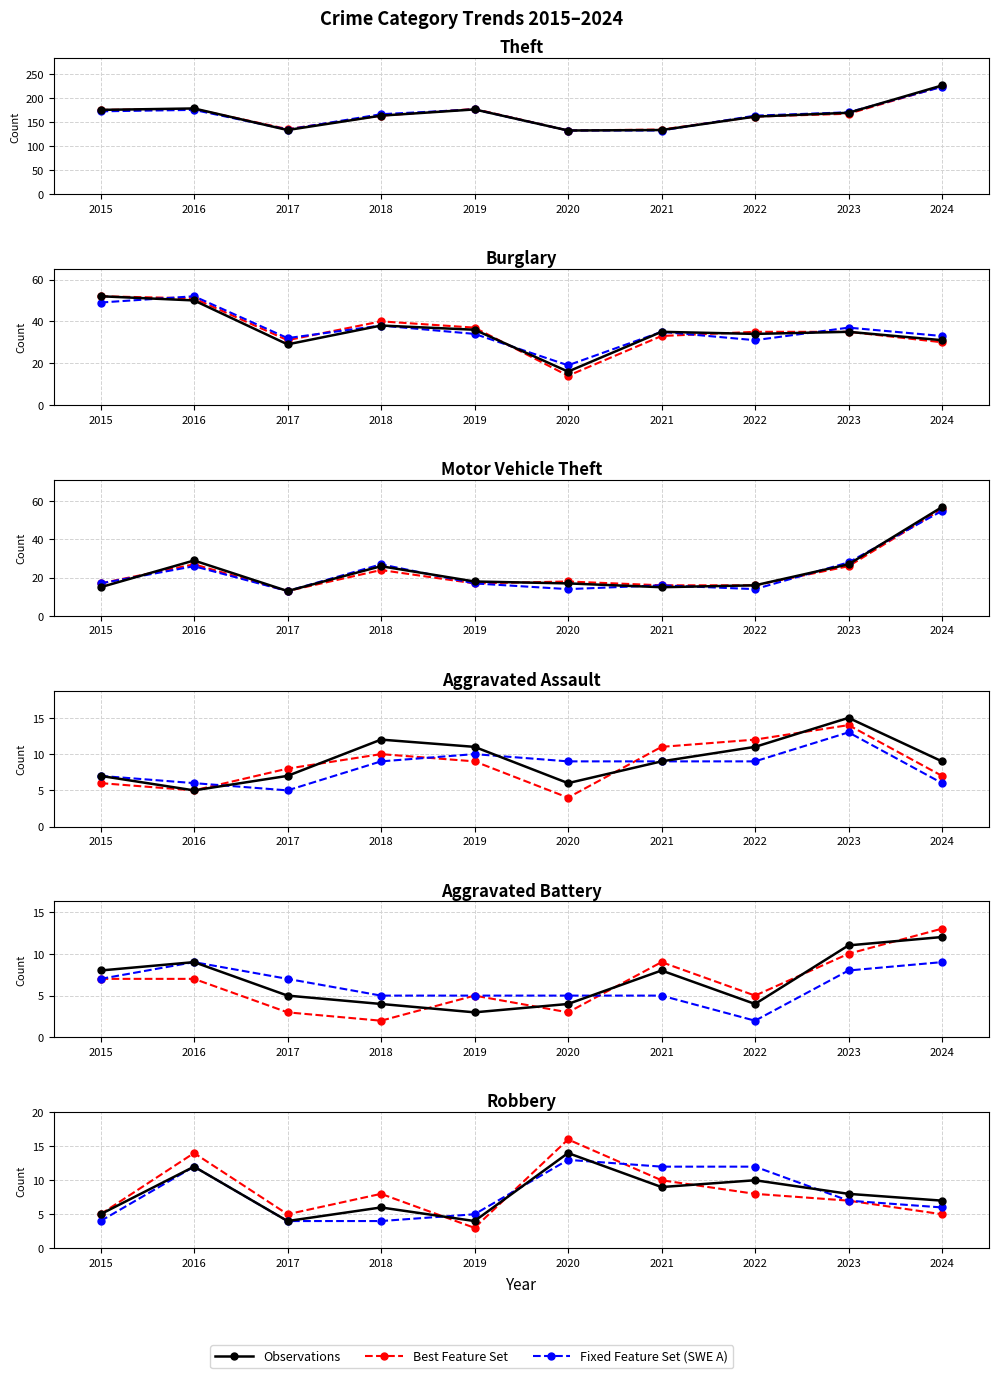

What is the difference between the highest and lowest values at 2018?

4